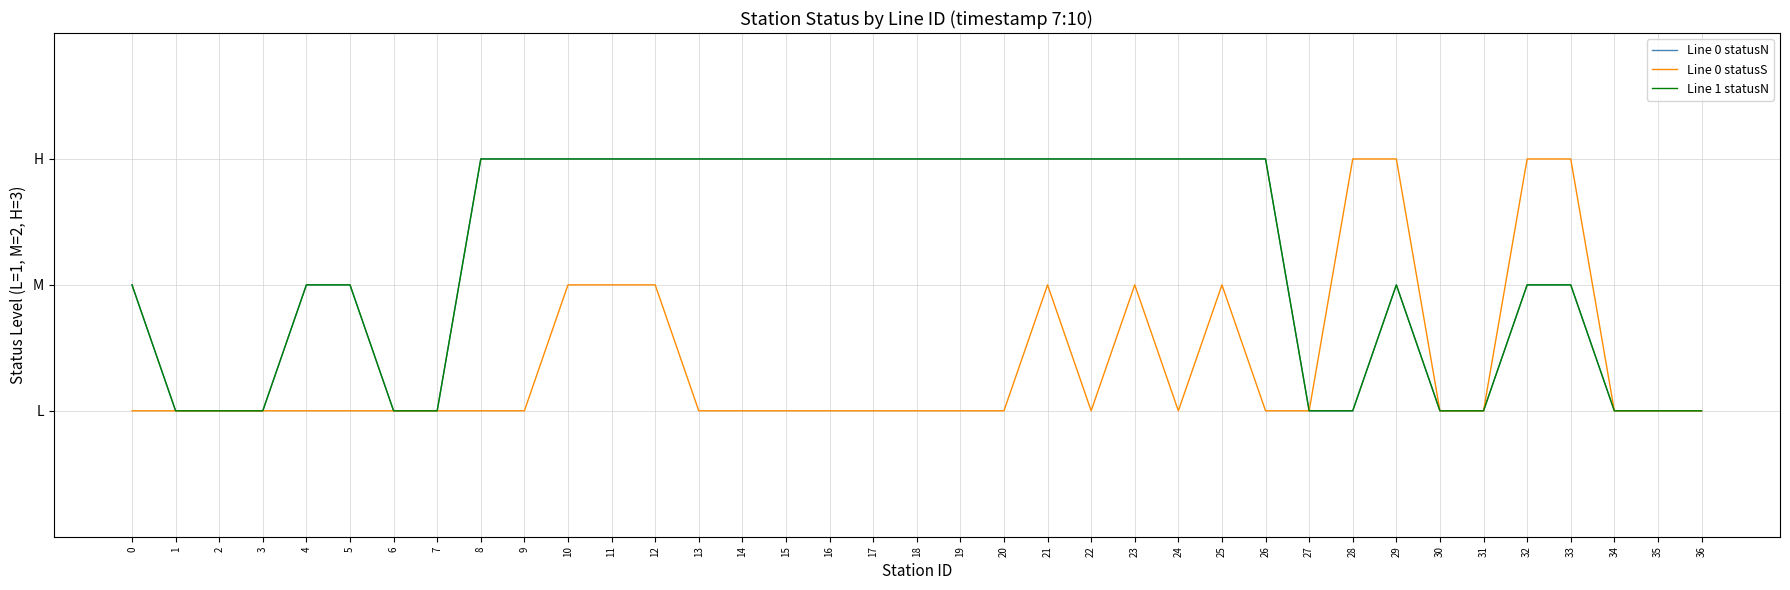

The value of Line 1 statusN at 8 is 2. True or false?

False